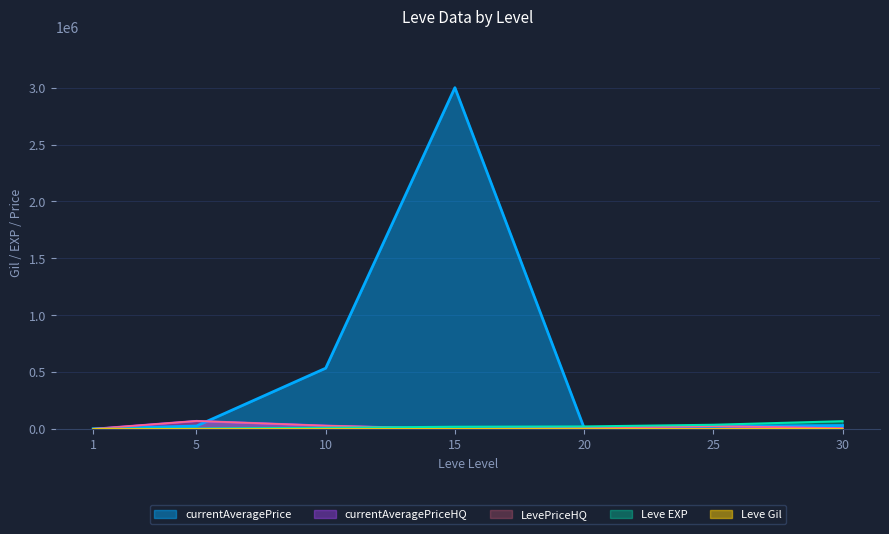

Reading left to right, extract all data points from this chart.

Leve EXP: 630.0	3600.0	9990.0	18910.0	21600.0	36390.0	67730.0
Leve Gil: 113.0	139.0	293.0	529.0	290.0	485.0	463.0
currentAveragePrice: 377.5	25634.3	533852.0	3000000.0	8666.7	23194.8	30000.0
currentAveragePriceHQ: 515.6	70003.0	28602.0	0.0	10000.0	24391.0	6000.0
LevePriceHQ: 515.6	70003.0	28602.0	0.0	10000.0	24391.0	6000.0